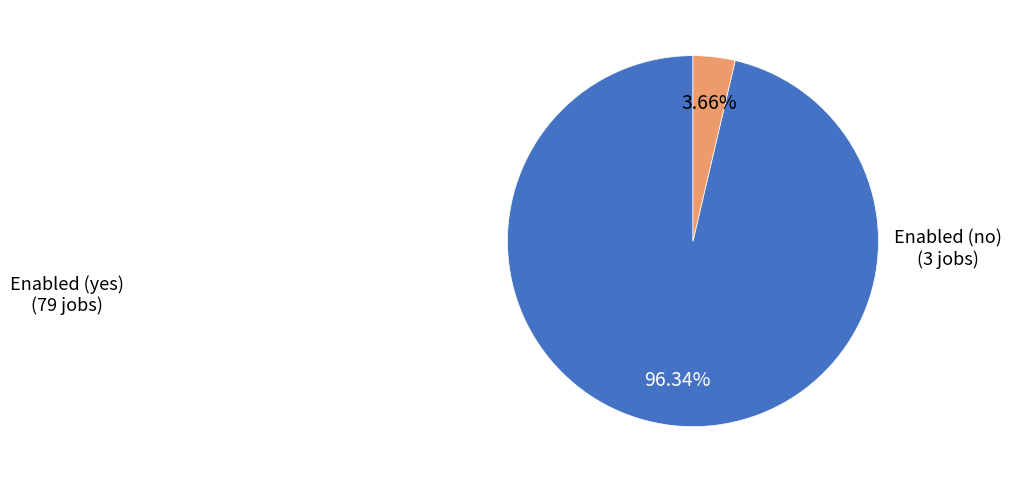

How many slices are in this pie chart?

2